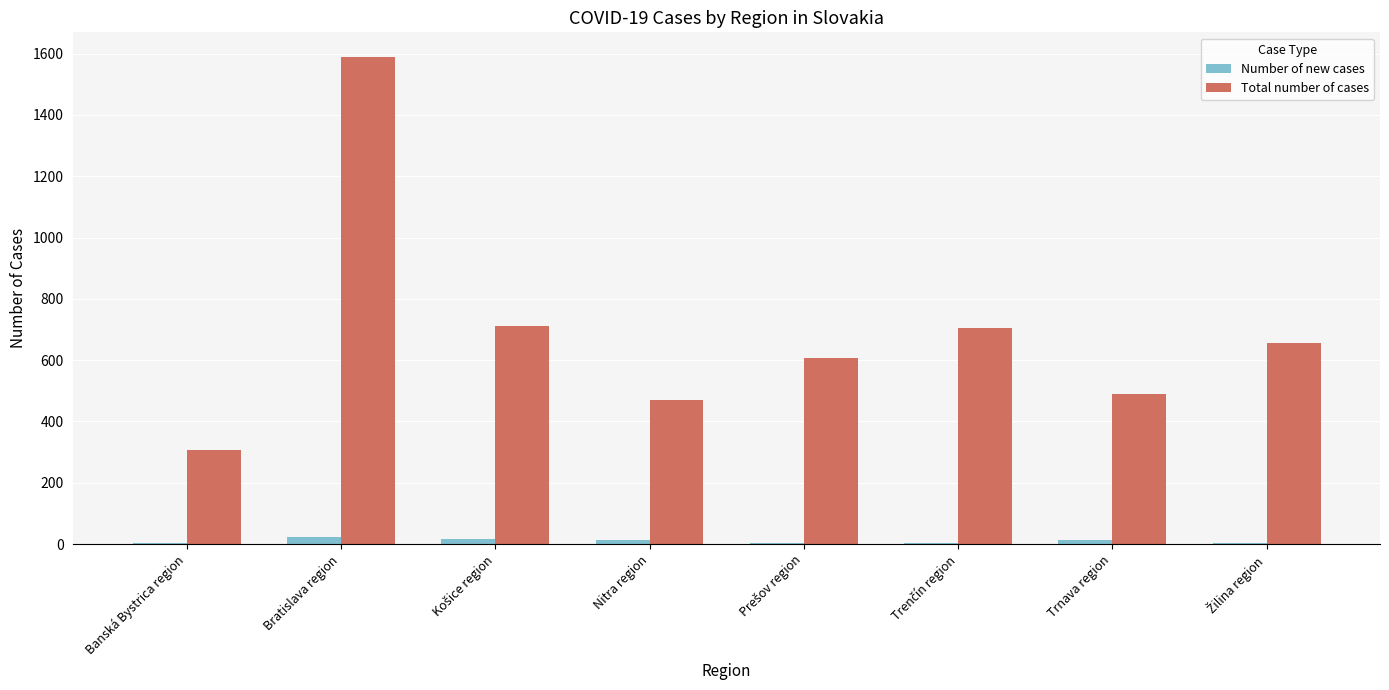

What is the greatest value displayed?

1590